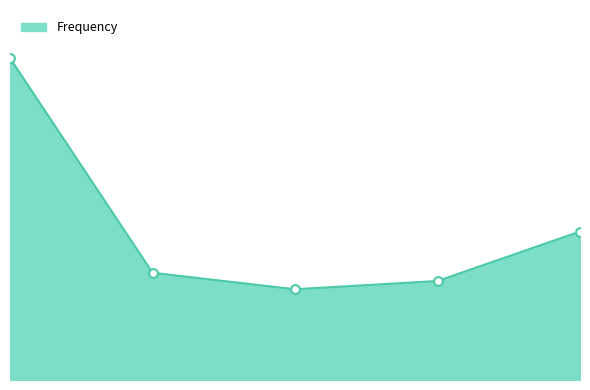

Does the chart have visible grid lines?

No